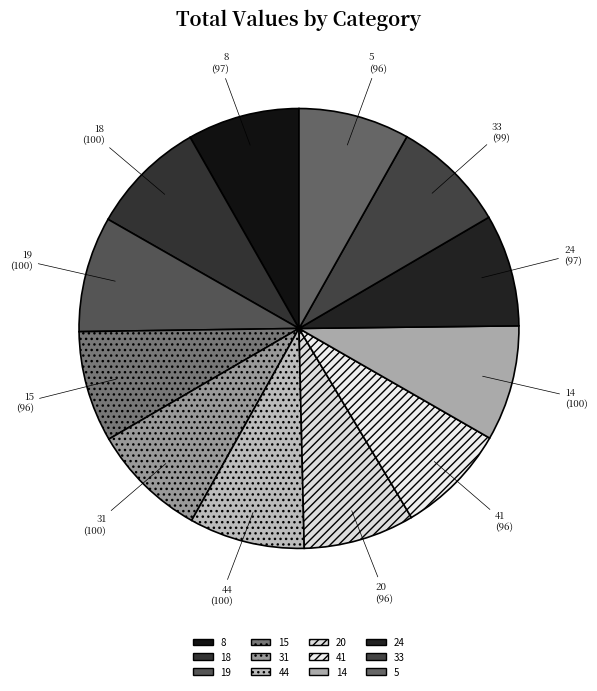

True or false: 24 accounts for 1% of the total.

False